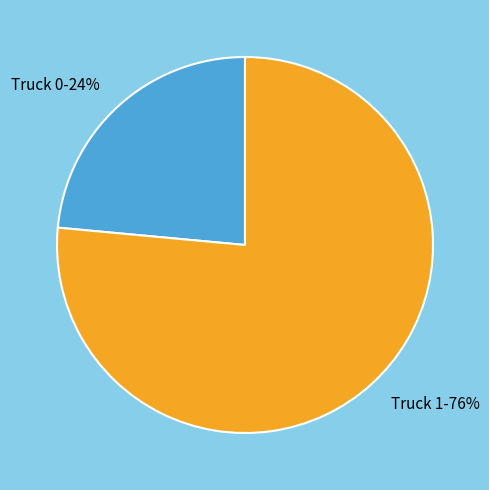

Rank the categories by value from lowest to highest.

Truck 0, Truck 1